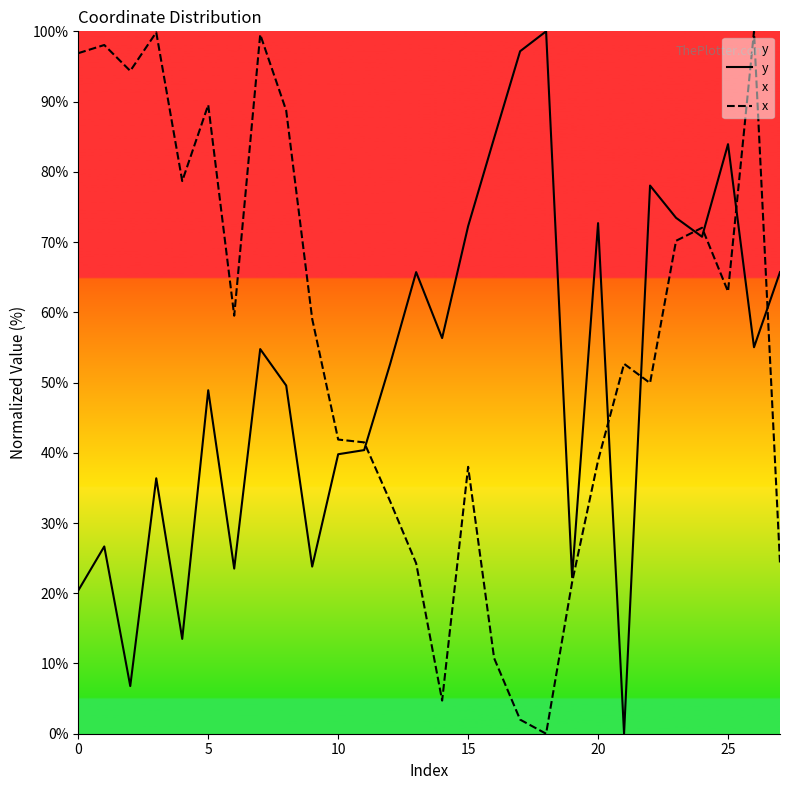

How many categories are shown in the chart?

28